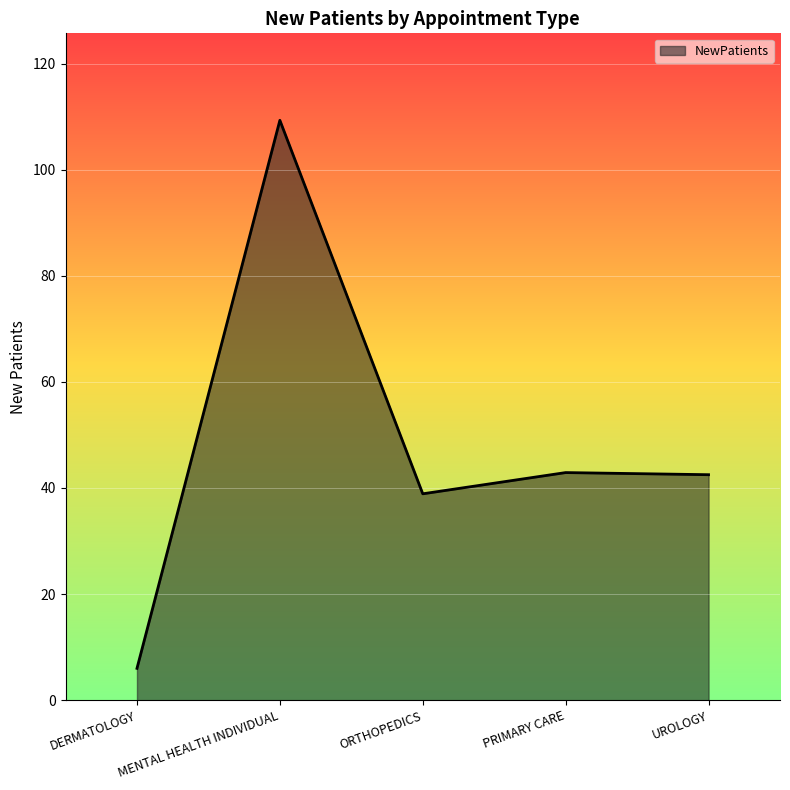

The chart shows a value of 109.3 at MENTAL HEALTH INDIVIDUAL. True or false?

True